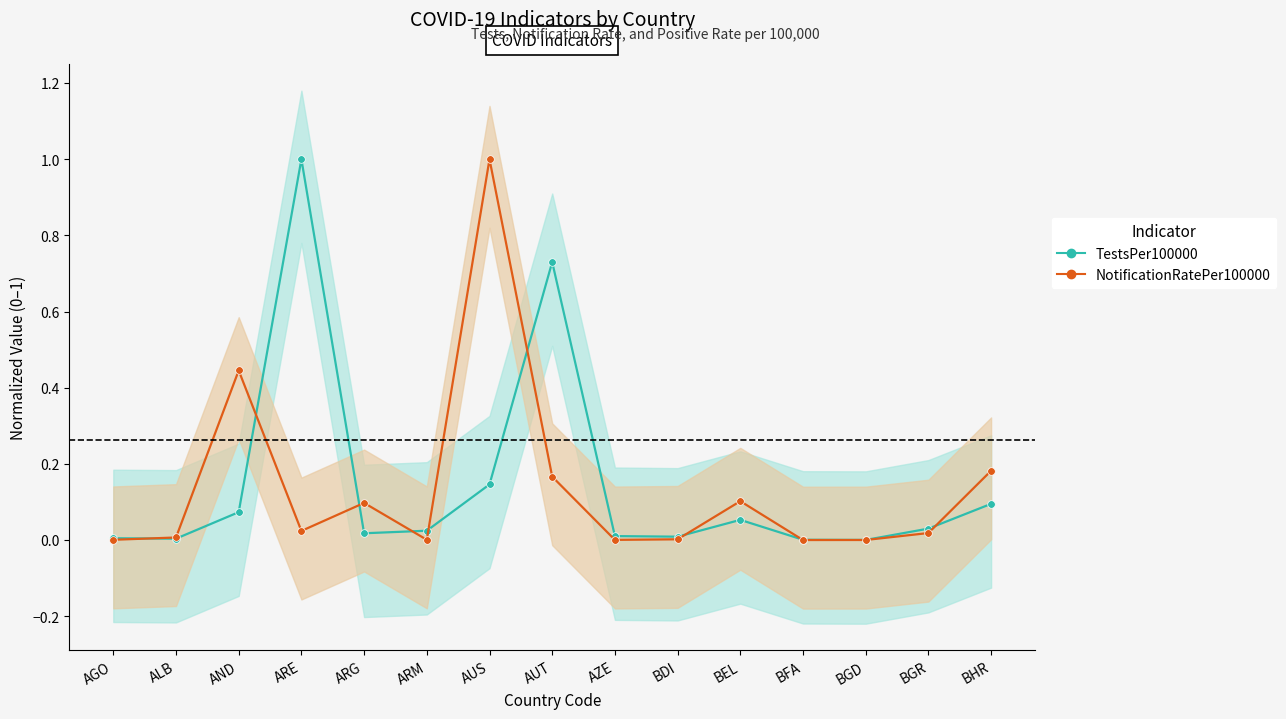

What is the sum of all TestsPer100000 values?

2.2